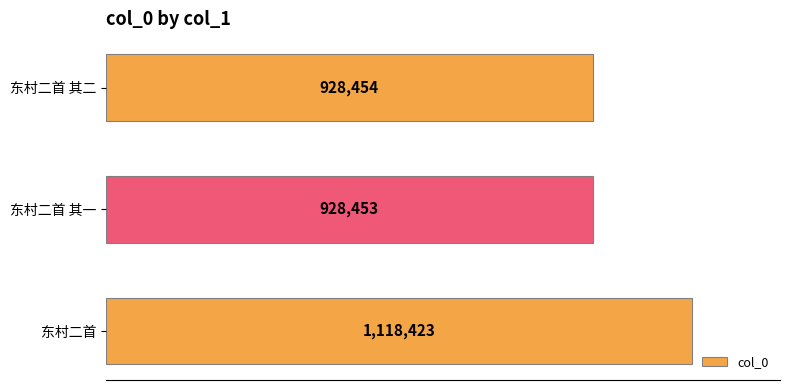

What is the difference between the maximum and second lowest values?

189969